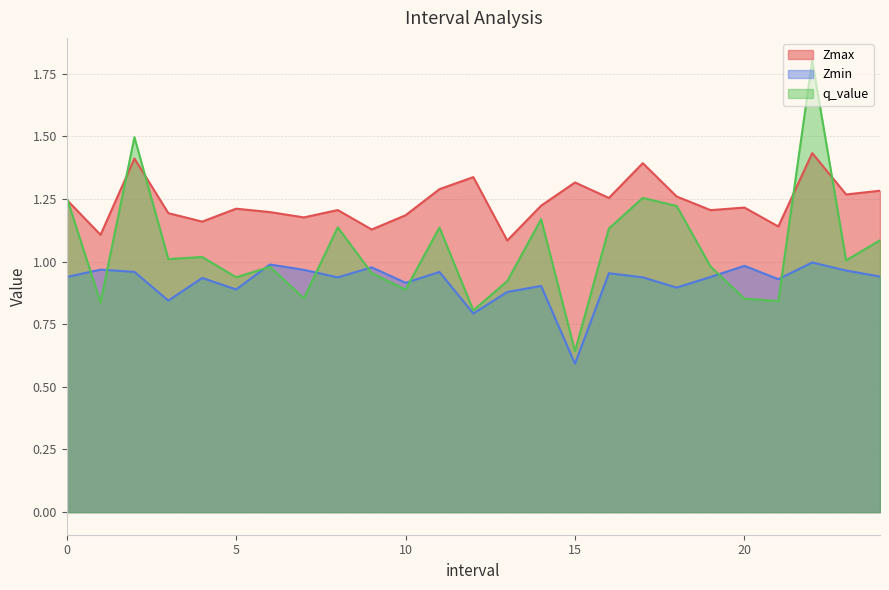

True or false: Zmax has more than 2 points higher than both neighbors.

True